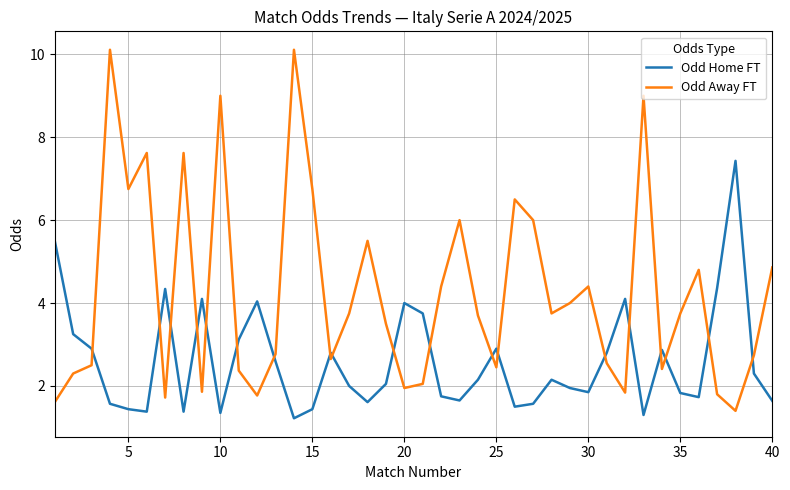

What is the difference between the maximum and minimum values in the Odd Away FT series?

8.7